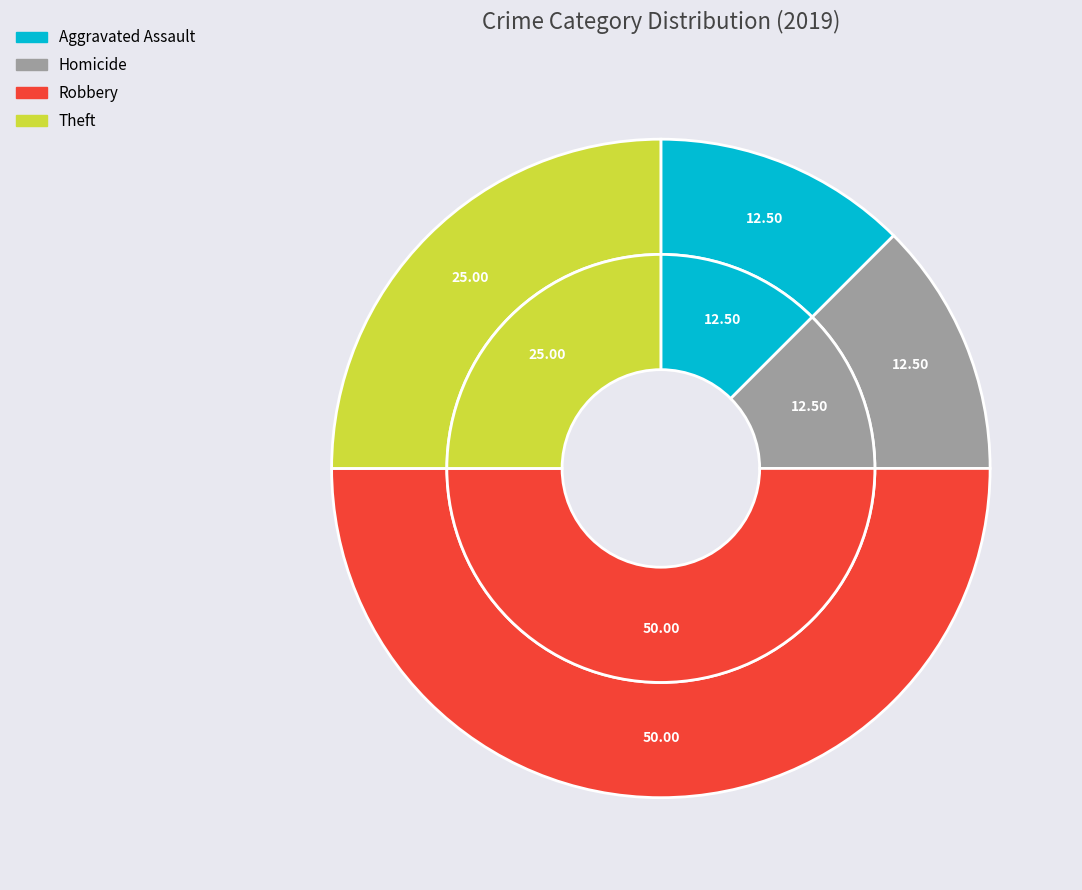

Is it true that Aggravated Assault is 12% of the pie?

True